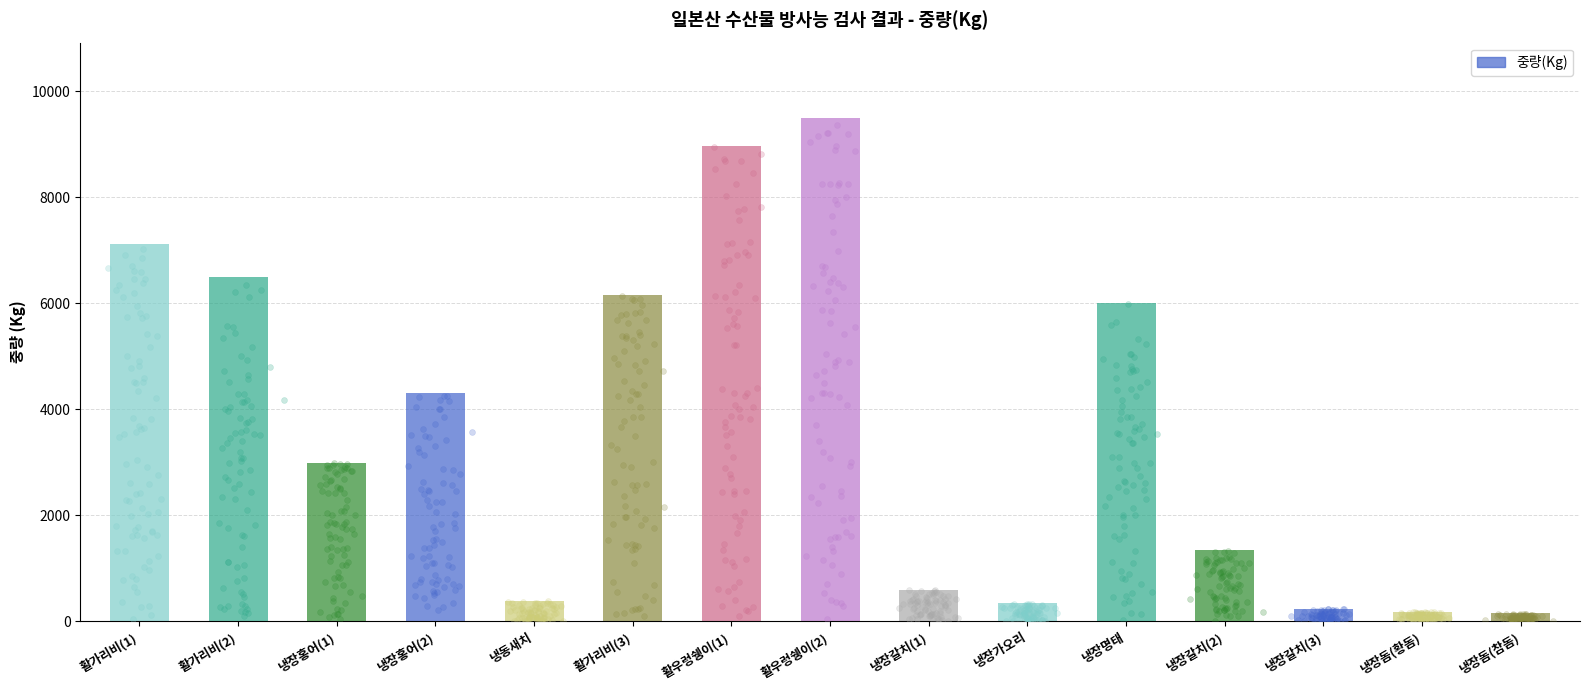

What is the change in value from 활가리비(2) to 냉장홍어(2)?

-2197